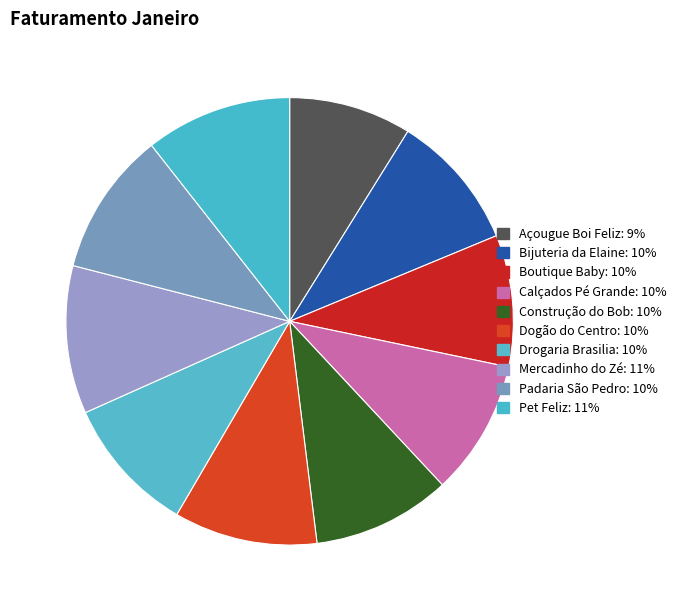

Rank the categories by value from lowest to highest.

Açougue Boi Feliz, Boutique Baby, Calçados Pé Grande, Bijuteria da Elaine, Drogaria Brasilia, Construção do Bob, Dogão do Centro, Padaria São Pedro, Pet Feliz, Mercadinho do Zé